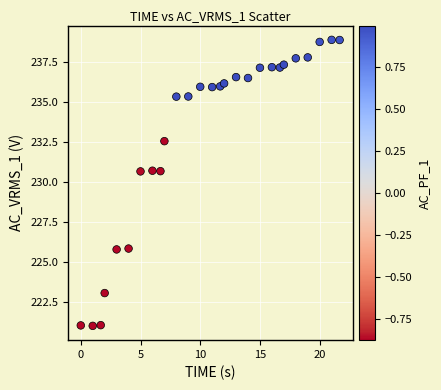

What is the range of Y values (max minus min)?

17.9